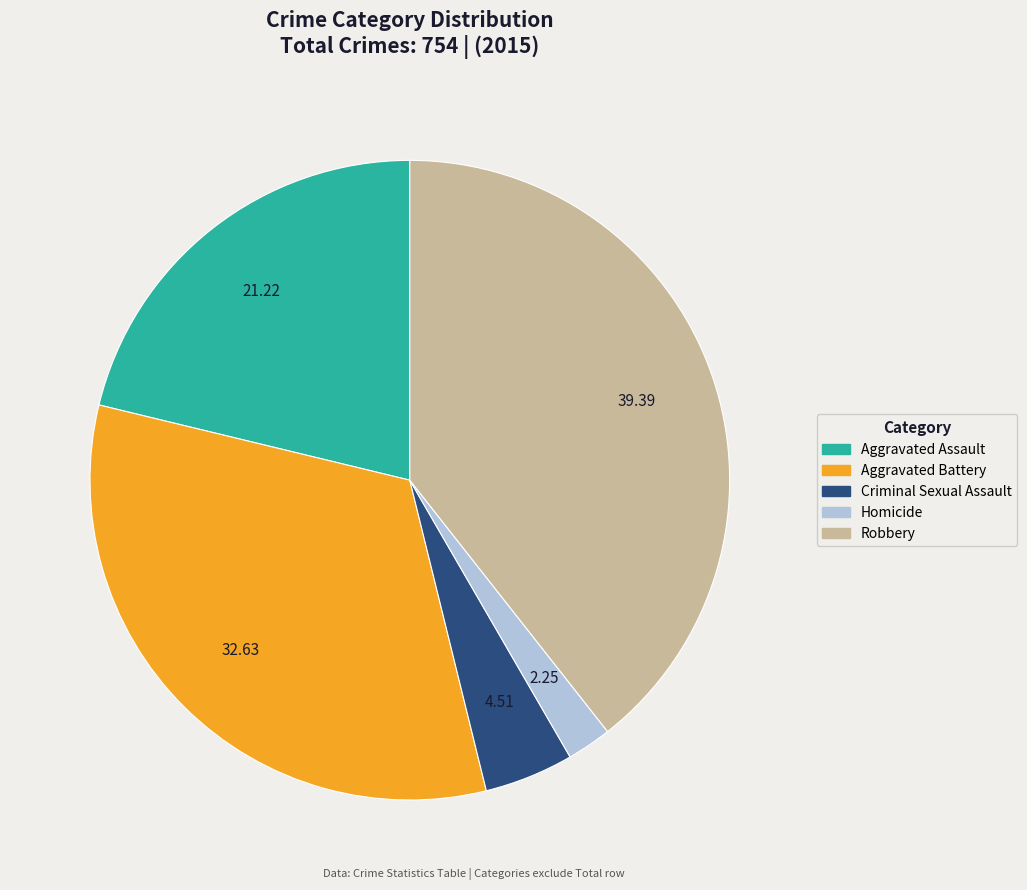

Which has a higher value, Homicide or Aggravated Battery?

Aggravated Battery